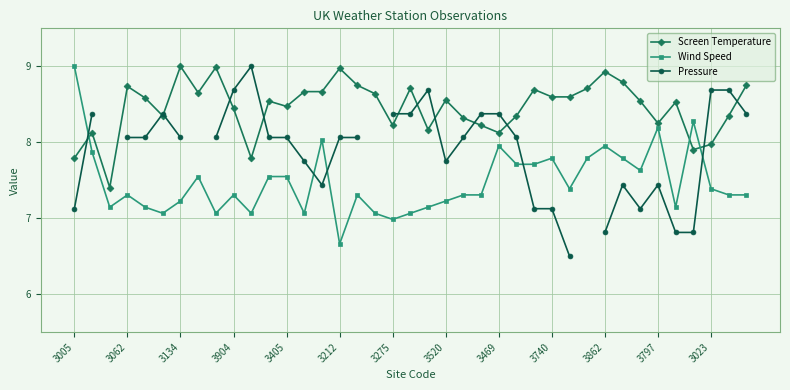

True or false: Wind Speed has more than 0 interior local peaks.

True